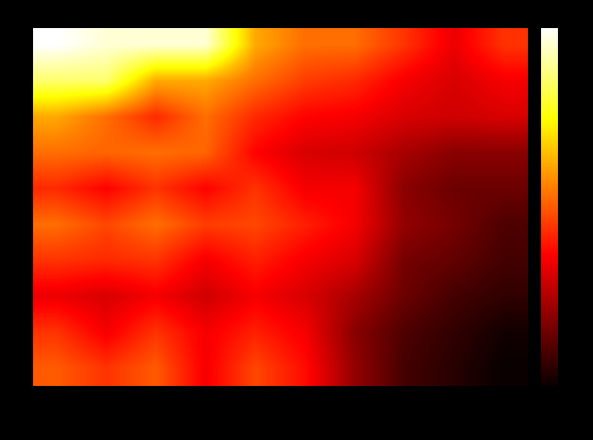

Reading right to left, what are all the values shown in this chart?

0: 90=0.7	80=0.7	70=0.7	60=0.8	50=0.8	40=0.9	30=1.1	20=1.1	10=1.1	0=1.1
7: 90=0.7	80=0.7	70=0.7	60=0.7	50=0.8	40=0.8	30=0.9	20=0.9	10=1.0	0=1.0
14: 90=0.7	80=0.6	70=0.7	60=0.7	50=0.7	40=0.7	30=0.8	20=0.7	10=0.8	0=0.9
21: 90=0.6	80=0.6	70=0.6	60=0.6	50=0.7	40=0.7	30=0.8	20=0.8	10=0.8	0=0.8
28: 90=0.5	80=0.5	70=0.6	60=0.7	50=0.7	40=0.7	30=0.7	20=0.7	10=0.7	0=0.7
35: 90=0.5	80=0.6	70=0.6	60=0.7	50=0.7	40=0.8	30=0.8	20=0.8	10=0.8	0=0.8
42: 90=0.5	80=0.5	70=0.6	60=0.7	50=0.7	40=0.7	30=0.7	20=0.7	10=0.7	0=0.7
49: 90=0.5	80=0.5	70=0.5	60=0.6	50=0.7	40=0.7	30=0.6	20=0.7	10=0.7	0=0.7
56: 90=0.5	80=0.5	70=0.5	60=0.6	50=0.7	40=0.7	30=0.7	20=0.7	10=0.7	0=0.7
63: 90=0.4	80=0.5	70=0.5	60=0.6	50=0.7	40=0.8	30=0.7	20=0.8	10=0.7	0=0.8